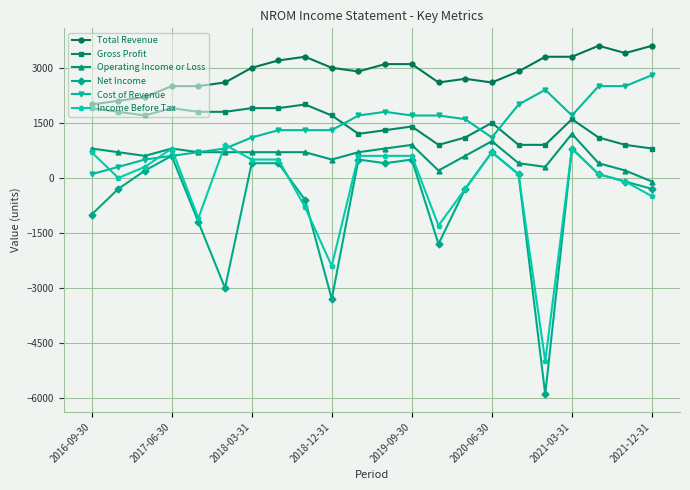

What is the highest value of the Cost of Revenue series?

2800